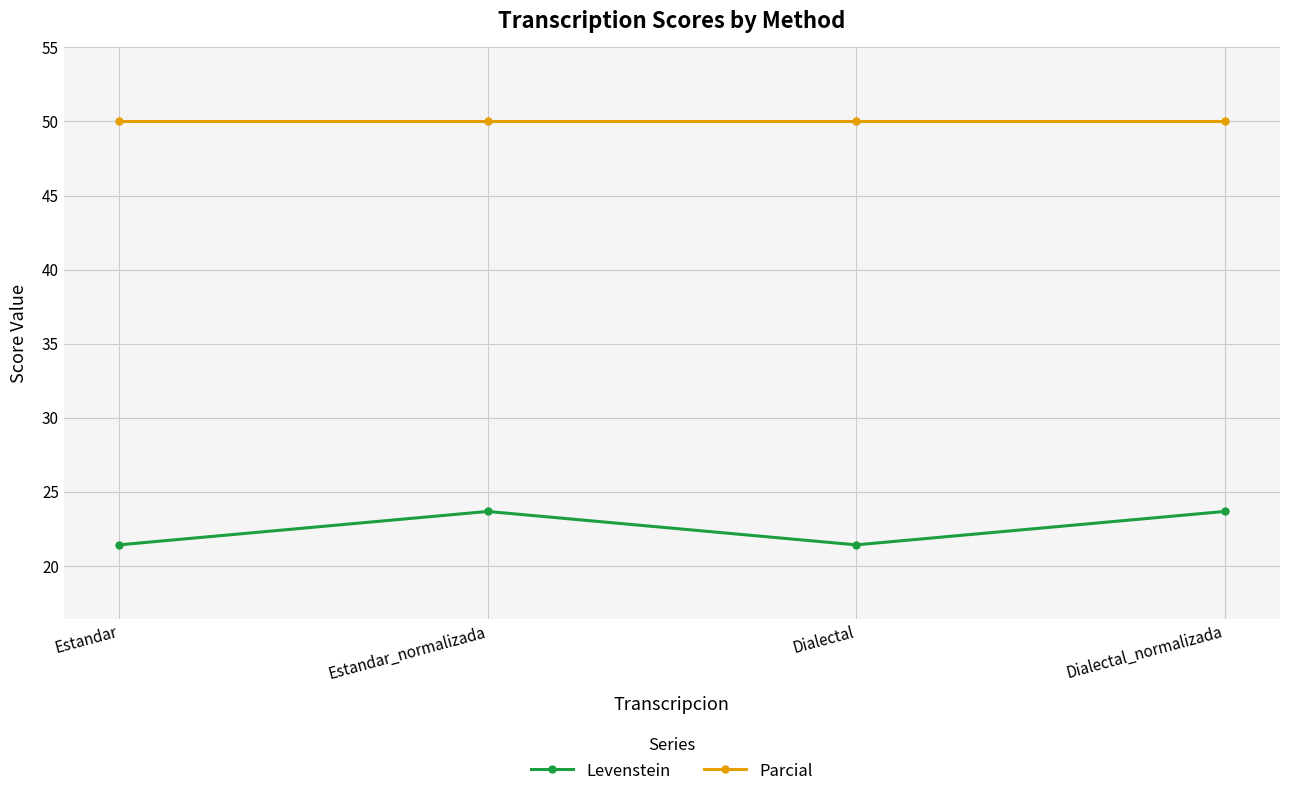

True or false: Parcial and Levenstein intersect in this chart.

False